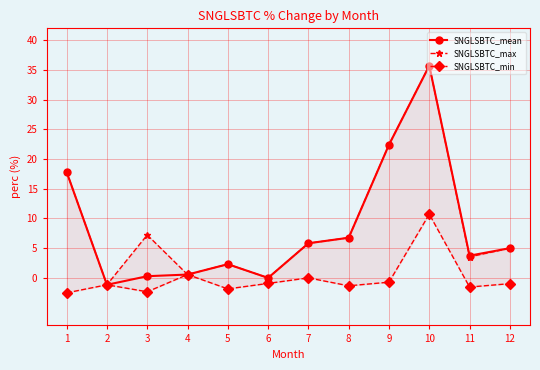

What is the highest value of the SNGLSBTC_min series?

10.7